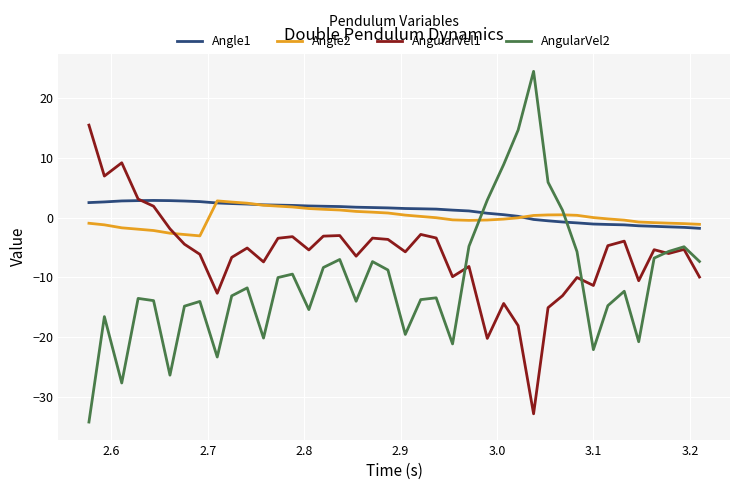

True or false: Angle1 and AngularVel2 cross at least once.

True